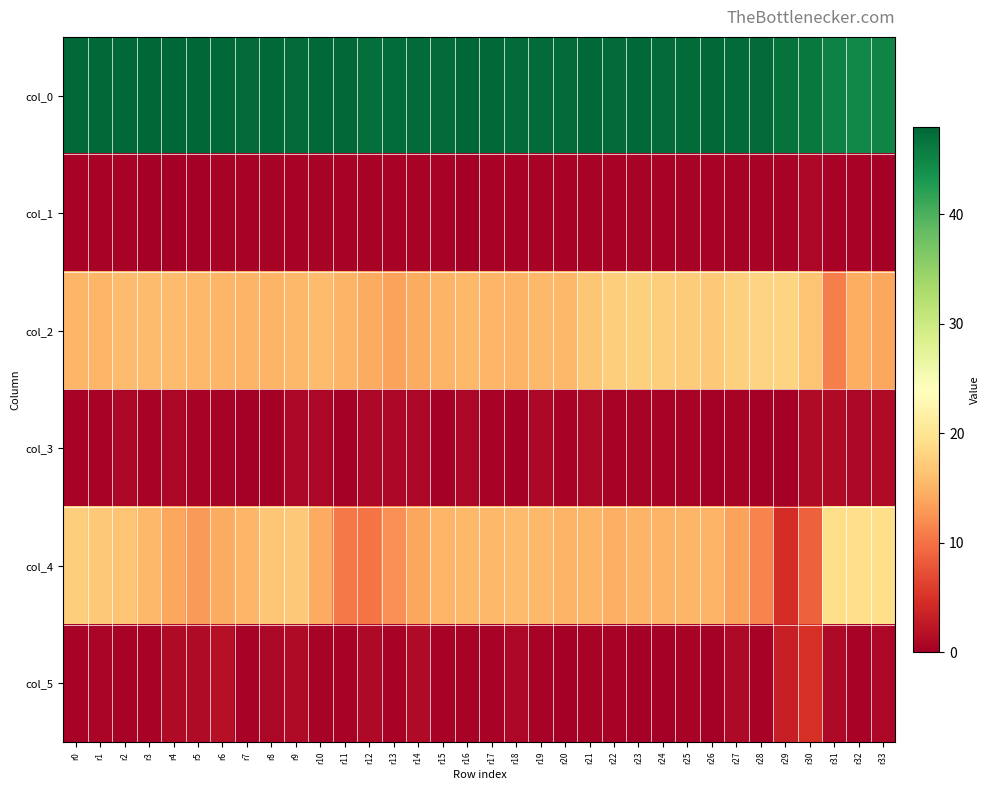

Reading left to right, list all the values displayed in this chart.

col_0: r0=47.8	r1=47.8	r2=47.8	r3=48.0	r4=48.0	r5=48.0	r6=47.8	r7=47.5	r8=47.8	r9=47.5	r10=47.7	r11=47.7	r12=47.2	r13=47.3	r14=47.5	r15=47.5	r16=48.0	r17=47.7	r18=47.5	r19=47.5	r20=47.5	r21=47.8	r22=47.5	r23=47.8	r24=47.5	r25=47.5	r26=47.8	r27=47.5	r28=47.5	r29=46.8	r30=46.2	r31=45.2	r32=44.8	r33=45.0
col_1: r0=0.4	r1=0.4	r2=0.4	r3=0.0	r4=0.0	r5=0.0	r6=0.4	r7=0.5	r8=0.4	r9=0.5	r10=0.5	r11=0.5	r12=0.4	r13=0.5	r14=0.5	r15=0.5	r16=0.0	r17=0.5	r18=0.5	r19=0.5	r20=0.5	r21=0.4	r22=0.5	r23=0.4	r24=0.5	r25=0.5	r26=0.4	r27=0.5	r28=0.5	r29=0.4	r30=0.8	r31=0.4	r32=0.4	r33=0.0
col_2: r0=15.2	r1=15.2	r2=15.8	r3=15.8	r4=15.8	r5=15.5	r6=15.3	r7=15.0	r8=15.0	r9=15.5	r10=15.8	r11=15.0	r12=14.2	r13=13.5	r14=14.2	r15=15.0	r16=15.5	r17=15.3	r18=15.0	r19=15.5	r20=15.5	r21=16.8	r22=17.5	r23=17.8	r24=17.5	r25=17.2	r26=17.0	r27=17.8	r28=18.0	r29=18.0	r30=16.7	r31=11.0	r32=14.5	r33=14.0
col_3: r0=0.4	r1=0.4	r2=0.8	r3=0.4	r4=0.8	r5=0.5	r6=0.5	r7=0.0	r8=0.0	r9=0.9	r10=0.8	r11=0.0	r12=0.8	r13=0.9	r14=0.8	r15=0.0	r16=0.9	r17=0.5	r18=0.0	r19=0.9	r20=0.5	r21=0.8	r22=0.5	r23=0.4	r24=0.5	r25=0.4	r26=0.0	r27=0.4	r28=0.0	r29=0.0	r30=1.2	r31=1.2	r32=0.9	r33=1.2
col_4: r0=17.5	r1=17.0	r2=16.5	r3=15.5	r4=14.0	r5=13.0	r6=14.3	r7=15.3	r8=16.8	r9=17.0	r10=14.3	r11=10.5	r12=10.2	r13=12.3	r14=14.0	r15=15.2	r16=15.5	r17=15.5	r18=15.8	r19=15.5	r20=15.0	r21=15.2	r22=14.8	r23=15.0	r24=15.0	r25=15.2	r26=15.0	r27=13.5	r28=11.3	r29=4.5	r30=8.7	r31=19.0	r32=19.2	r33=19.2
col_5: r0=0.5	r1=0.7	r2=0.5	r3=0.5	r4=1.2	r5=1.2	r6=1.7	r7=0.5	r8=0.8	r9=1.2	r10=0.5	r11=0.5	r12=1.1	r13=0.5	r14=1.2	r15=0.4	r16=0.5	r17=0.5	r18=0.8	r19=0.5	r20=0.0	r21=0.4	r22=0.4	r23=0.0	r24=0.0	r25=0.4	r26=0.0	r27=1.1	r28=0.5	r29=3.2	r30=4.7	r31=1.0	r32=0.4	r33=0.8